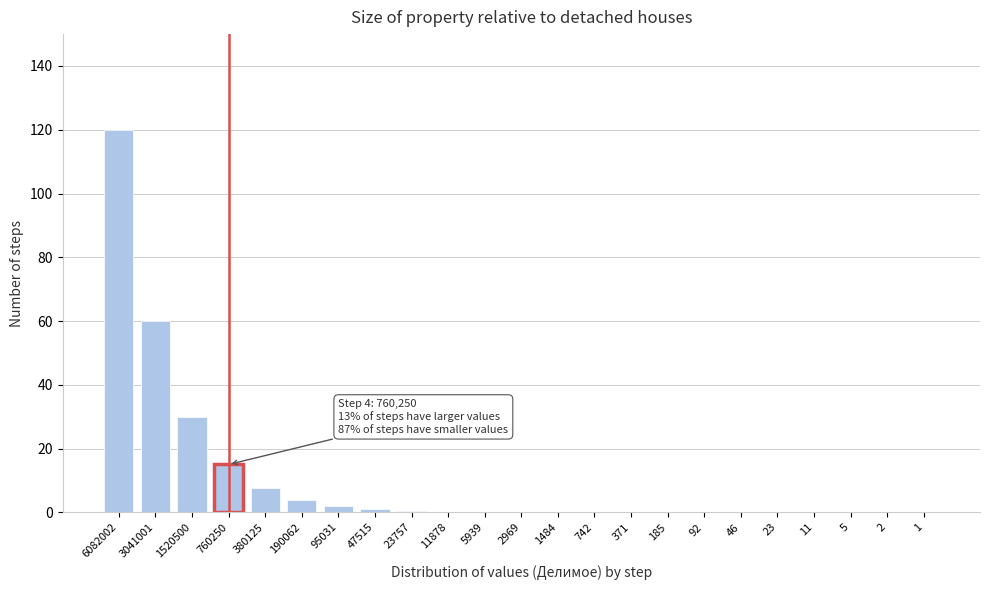

What is the greatest value displayed?

120.0